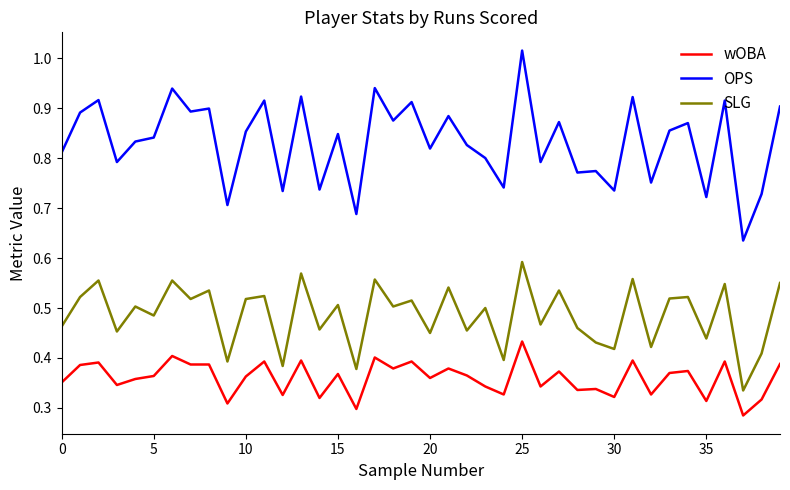

True or false: SLG and OPS cross at least once.

False